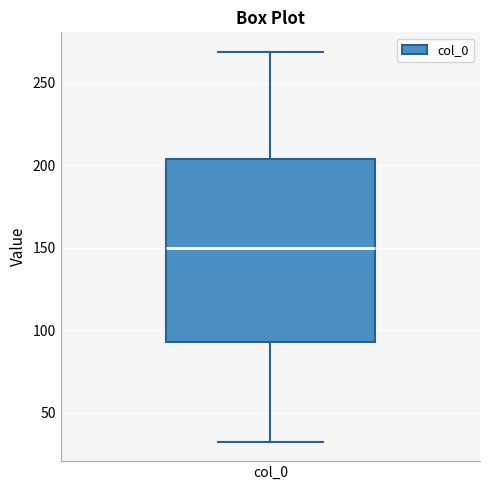

Where does the median line of the box for col_0 sit on the y-axis? The values are not printed on the chart, so give them approximately, as read against the axis.

150